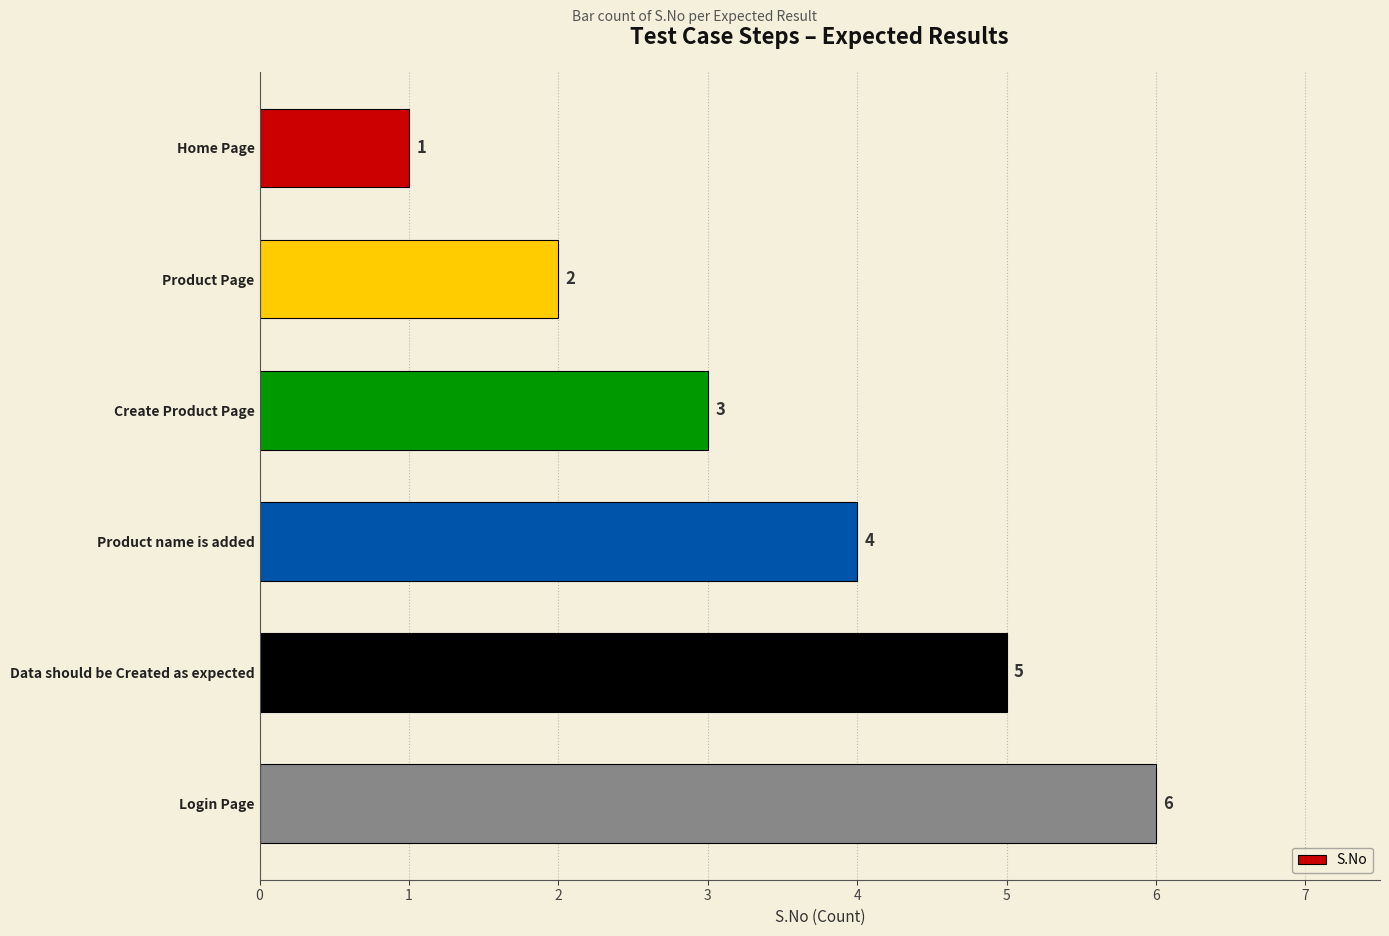

Are the bars grouped side by side (vs. stacked)?

No